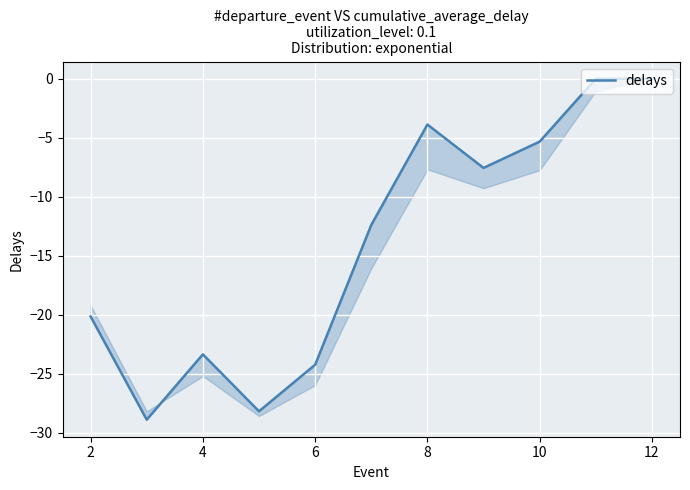

How many interior local peaks (higher than both neighbors) does the data have?

2